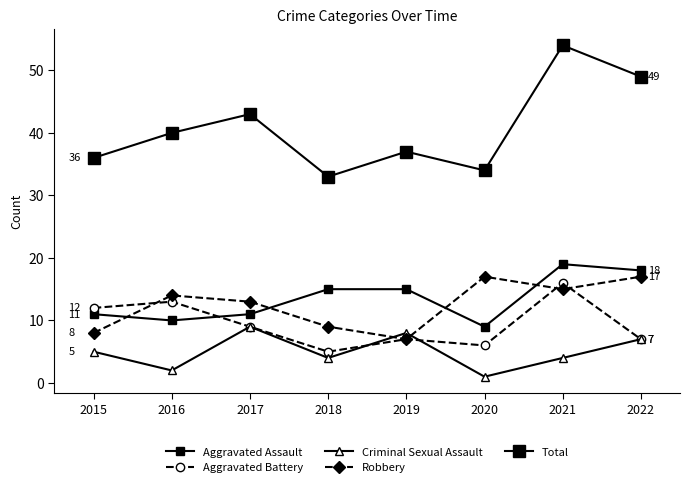

Is this an area chart (filled region under the line)?

No